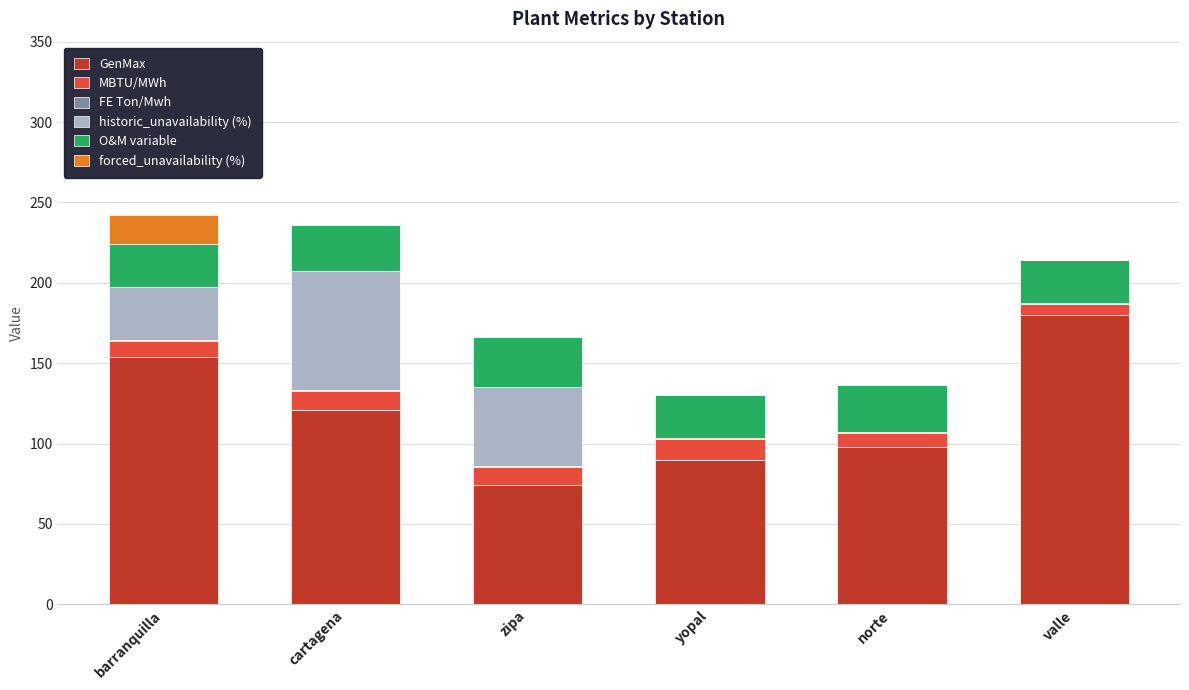

How many data points does each series have?

6